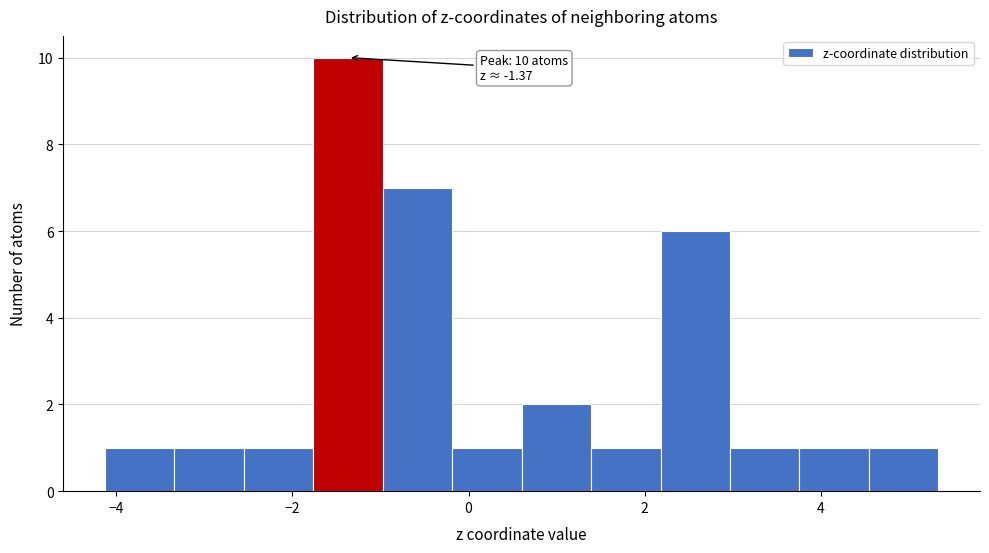

Read against the x-axis, roughly where is the centre of the tallest bar?

-1.4